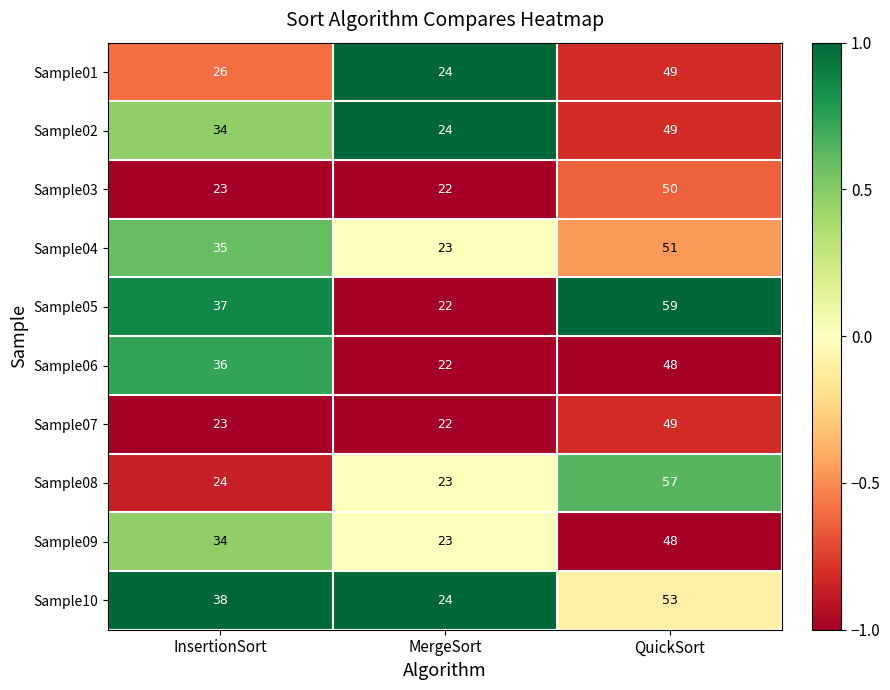

List the labels in order of Sample06 value, smallest first.

MergeSort, InsertionSort, QuickSort